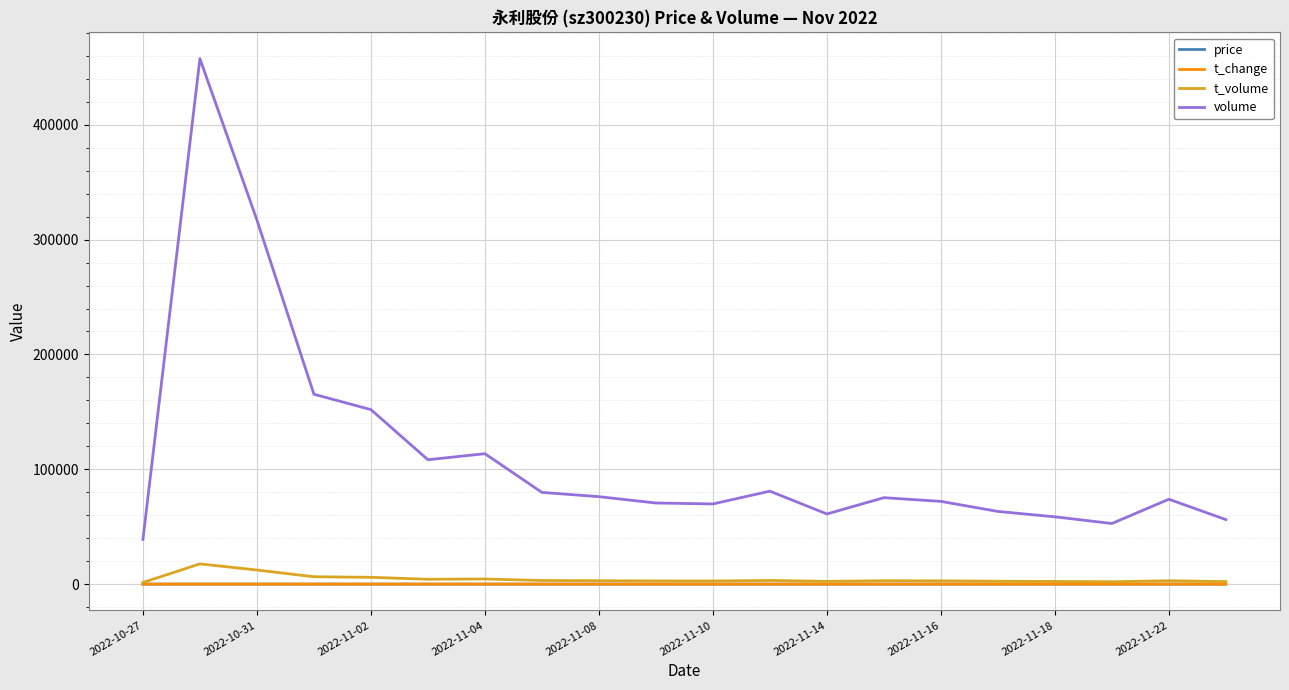

Which series has the largest range (max minus min)?

volume